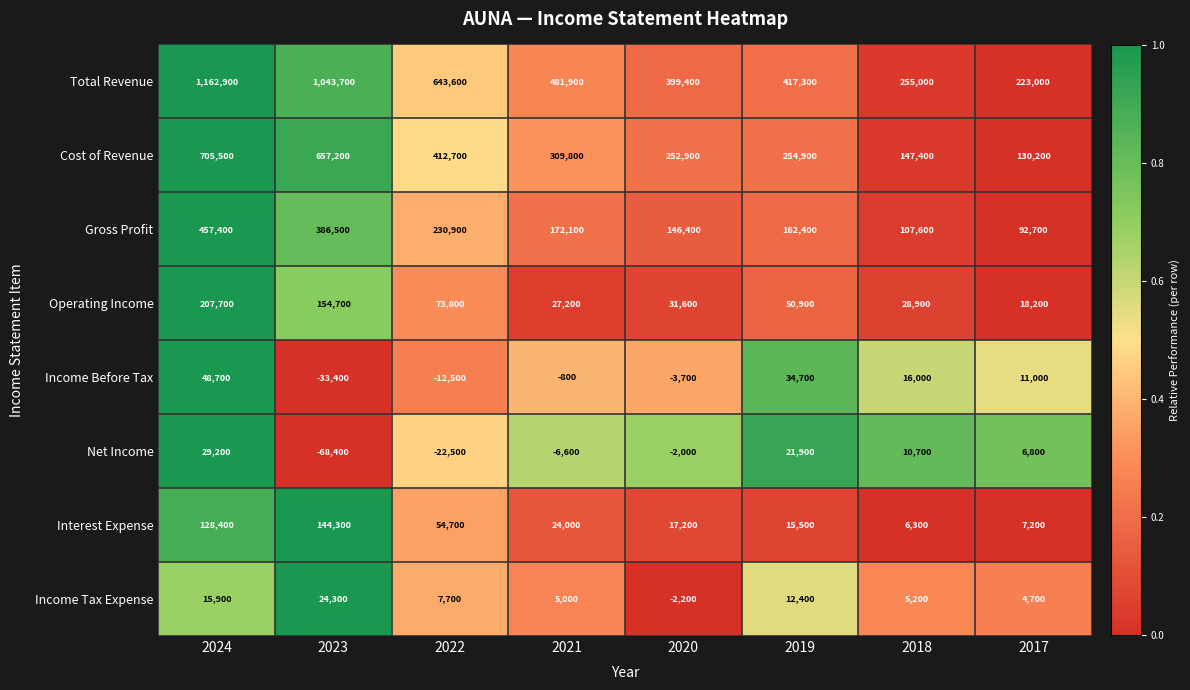

List the series in order of their peak value, highest first.

Total Revenue, Cost of Revenue, Gross Profit, Operating Income, Interest Expense, Income Before Tax, Net Income, Income Tax Expense